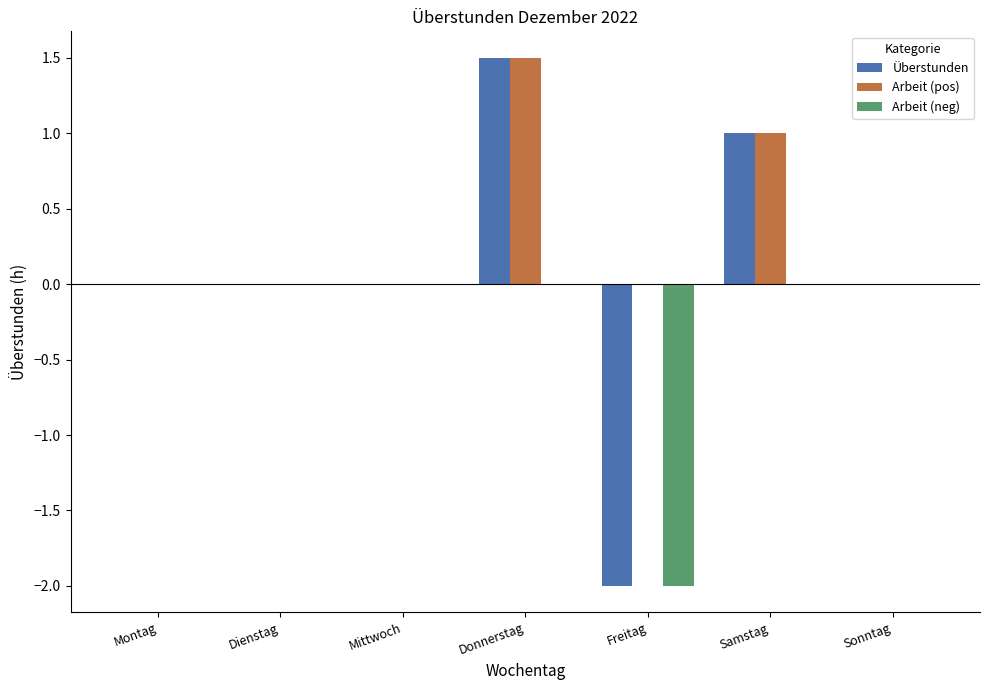

What is the sum of all Arbeit (neg) values?

-2.0